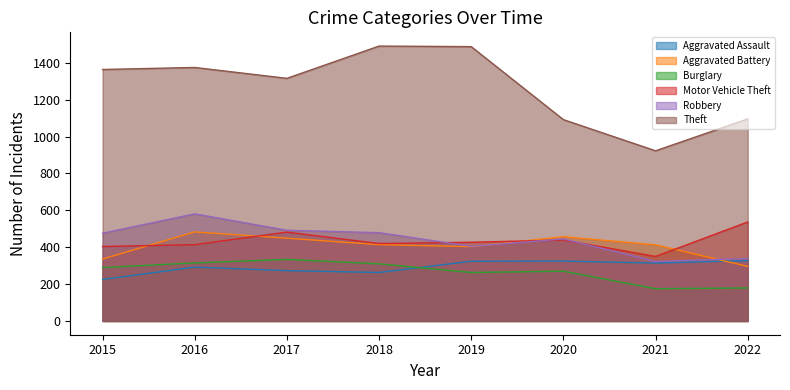

At which category is the sum across all series the highest?

2016